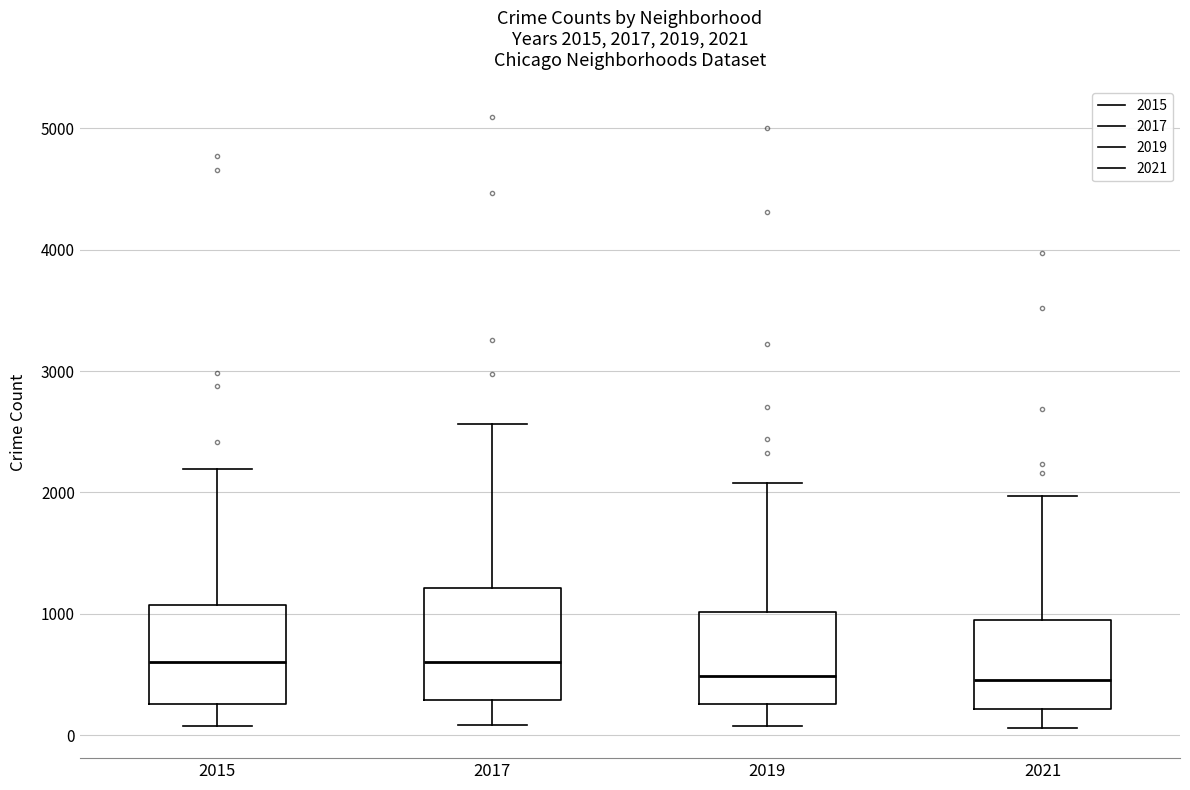

Which box is the tallest, from its lower edge to its upper edge?

2017